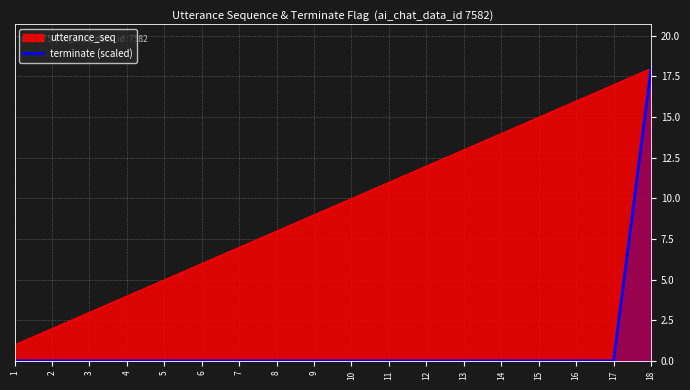

Reading left to right, extract all data points from this chart.

0	0	0	0	0	0	0	0	0	0	0	0	0	0	0	0	0	18